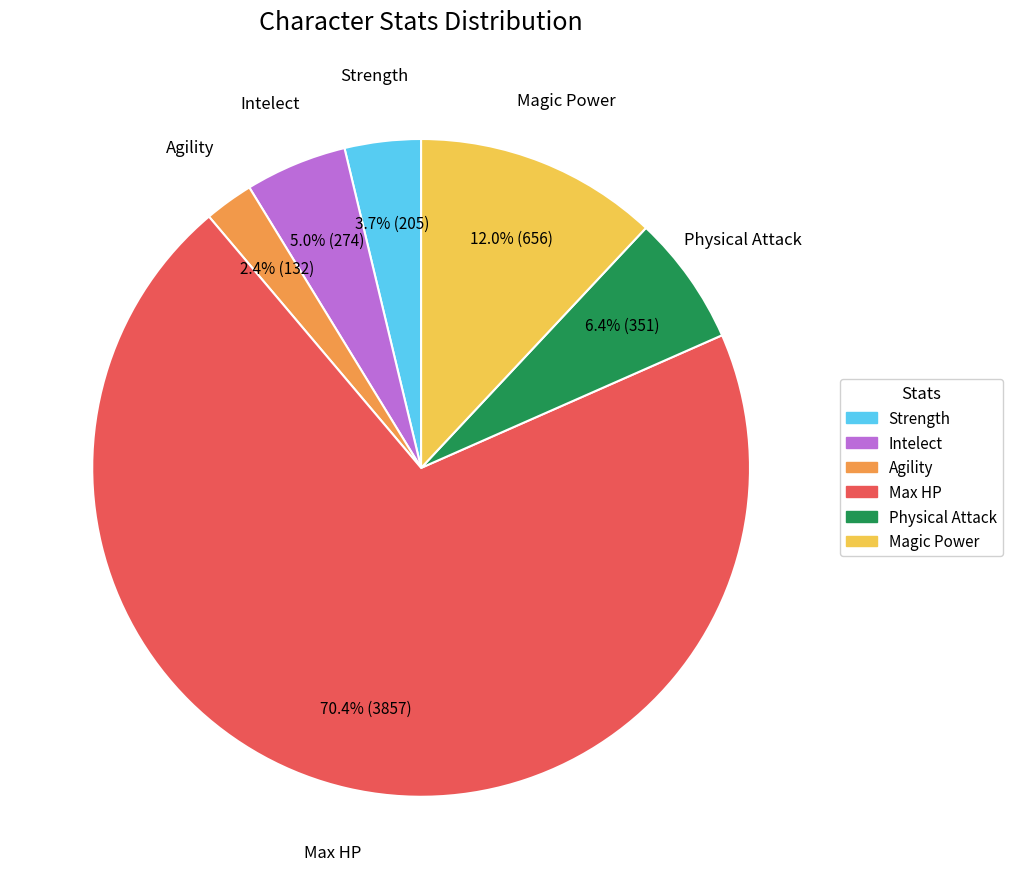

Which category accounts for the majority?

Max HP